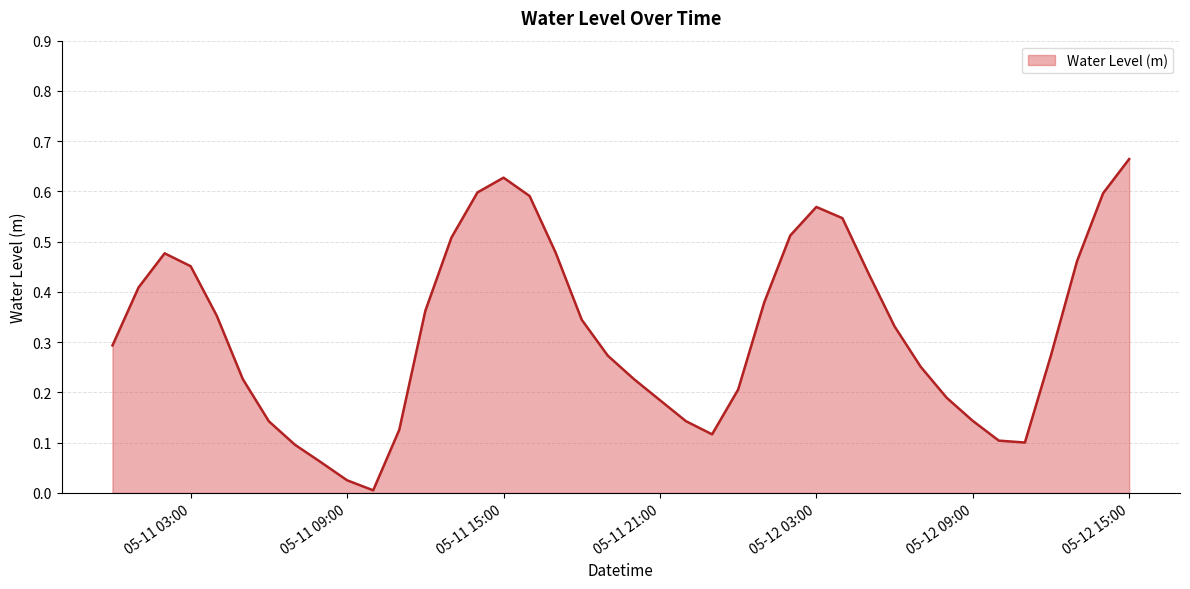

Does the chart display data point markers on the line(s)?

No